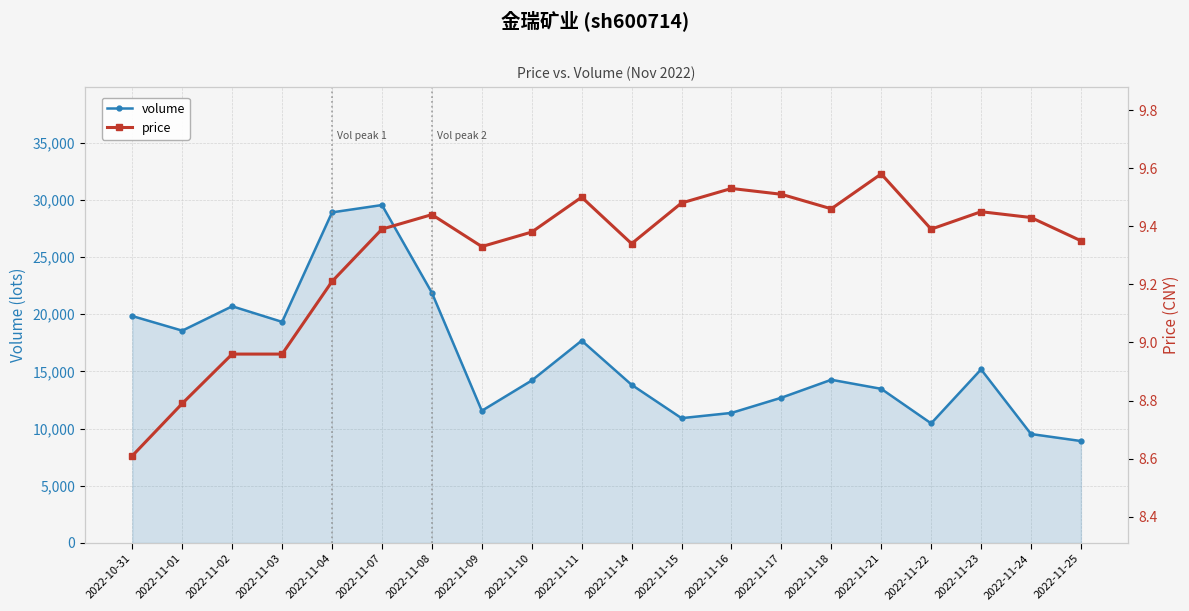

True or false: price has a value of 9.0 at 2022-11-03.

True